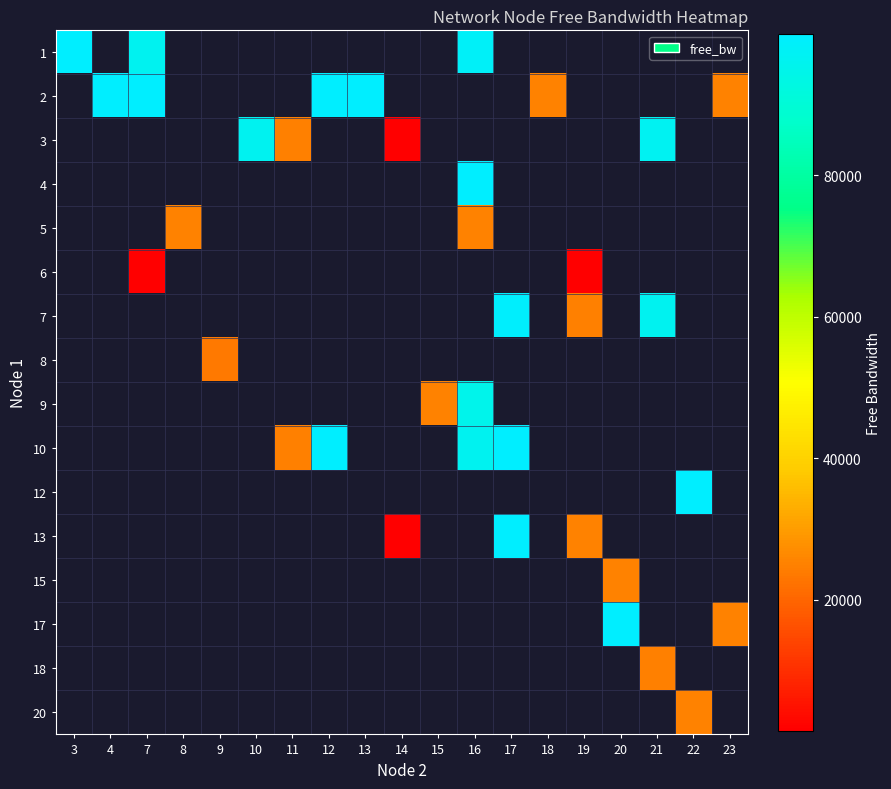

How many positive values does the 10 series have?

4